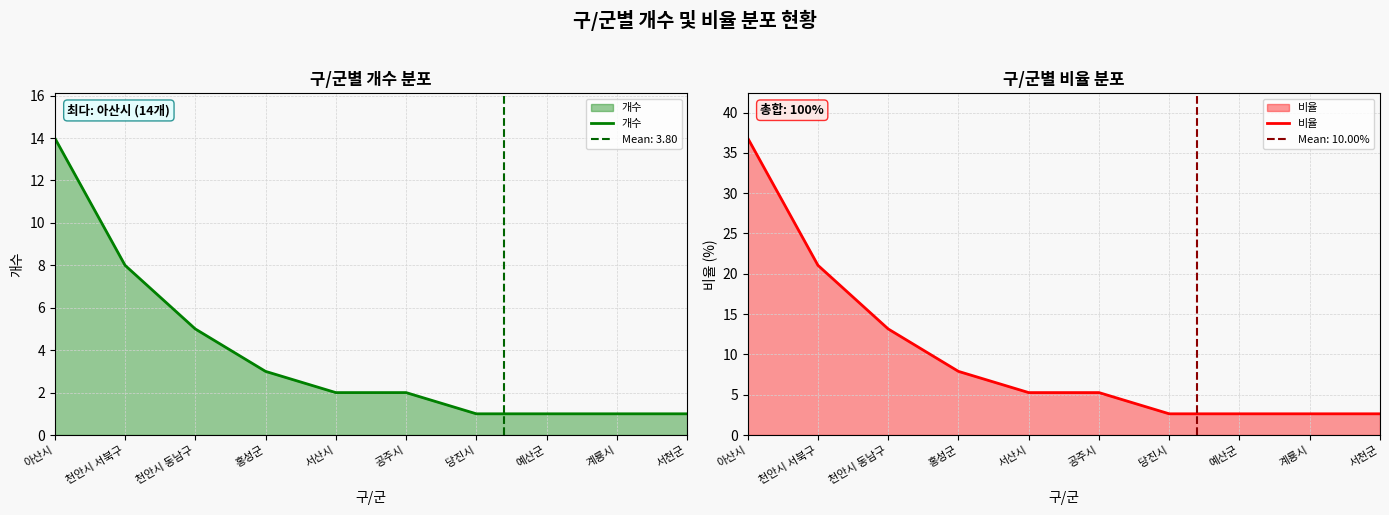

How many values in the 비율 series are below 5?

4